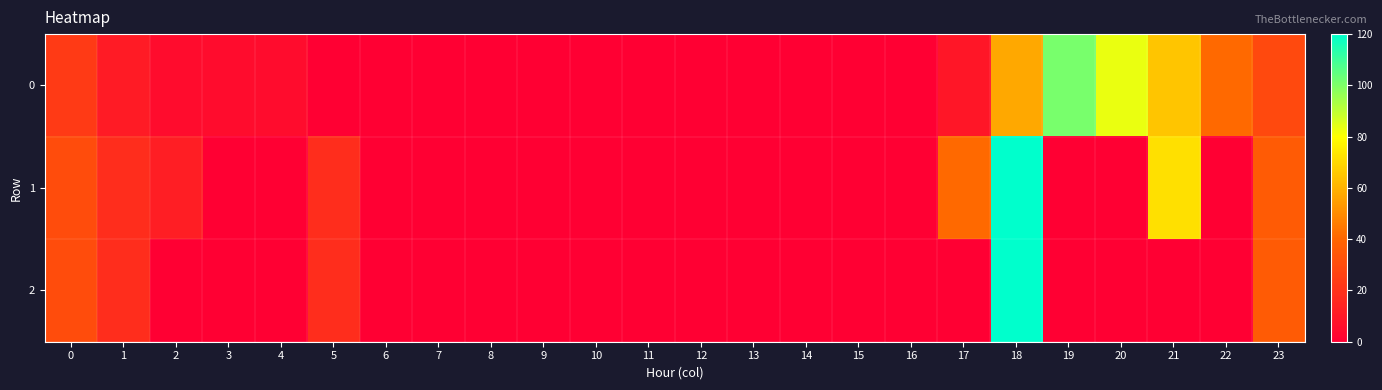

How many series are shown in this chart?

3